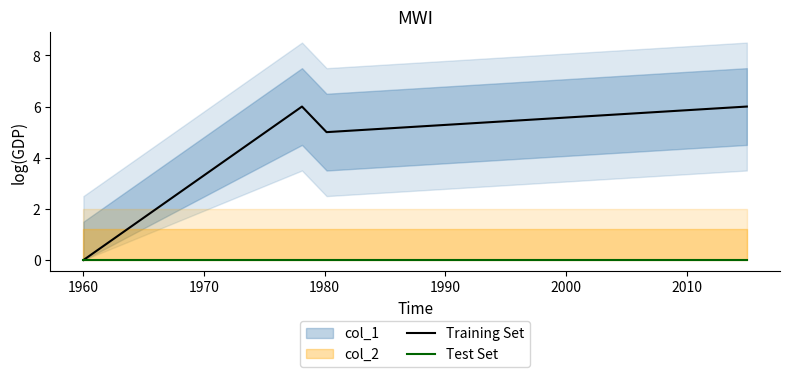

Which series has the largest range (max minus min)?

Training Set